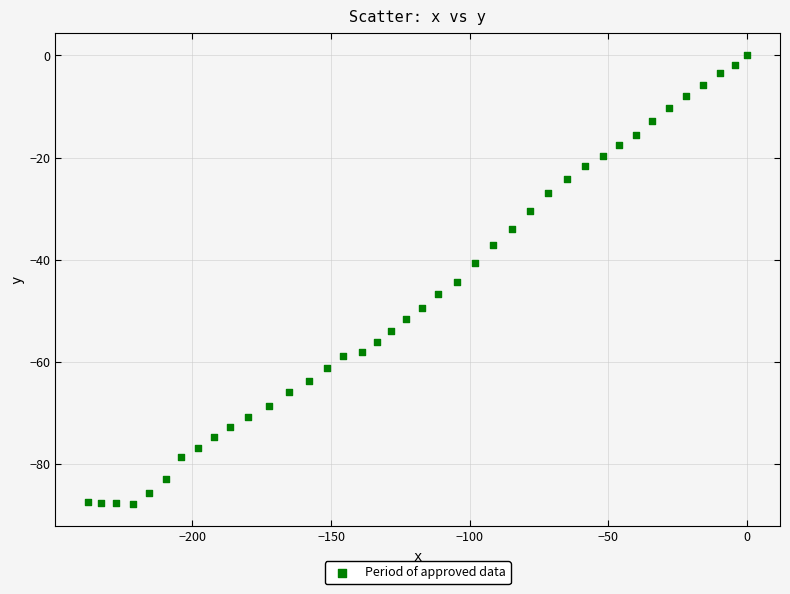

What is the range of X values (max minus min)?

237.5